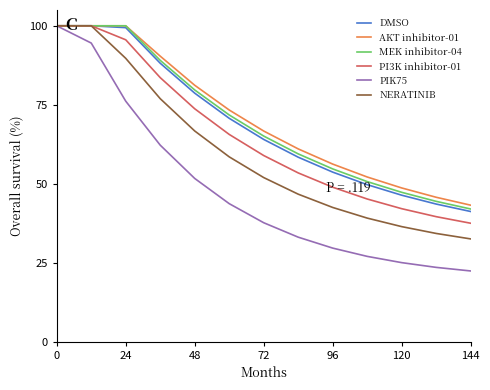

Which series has the largest range (max minus min)?

PIK75